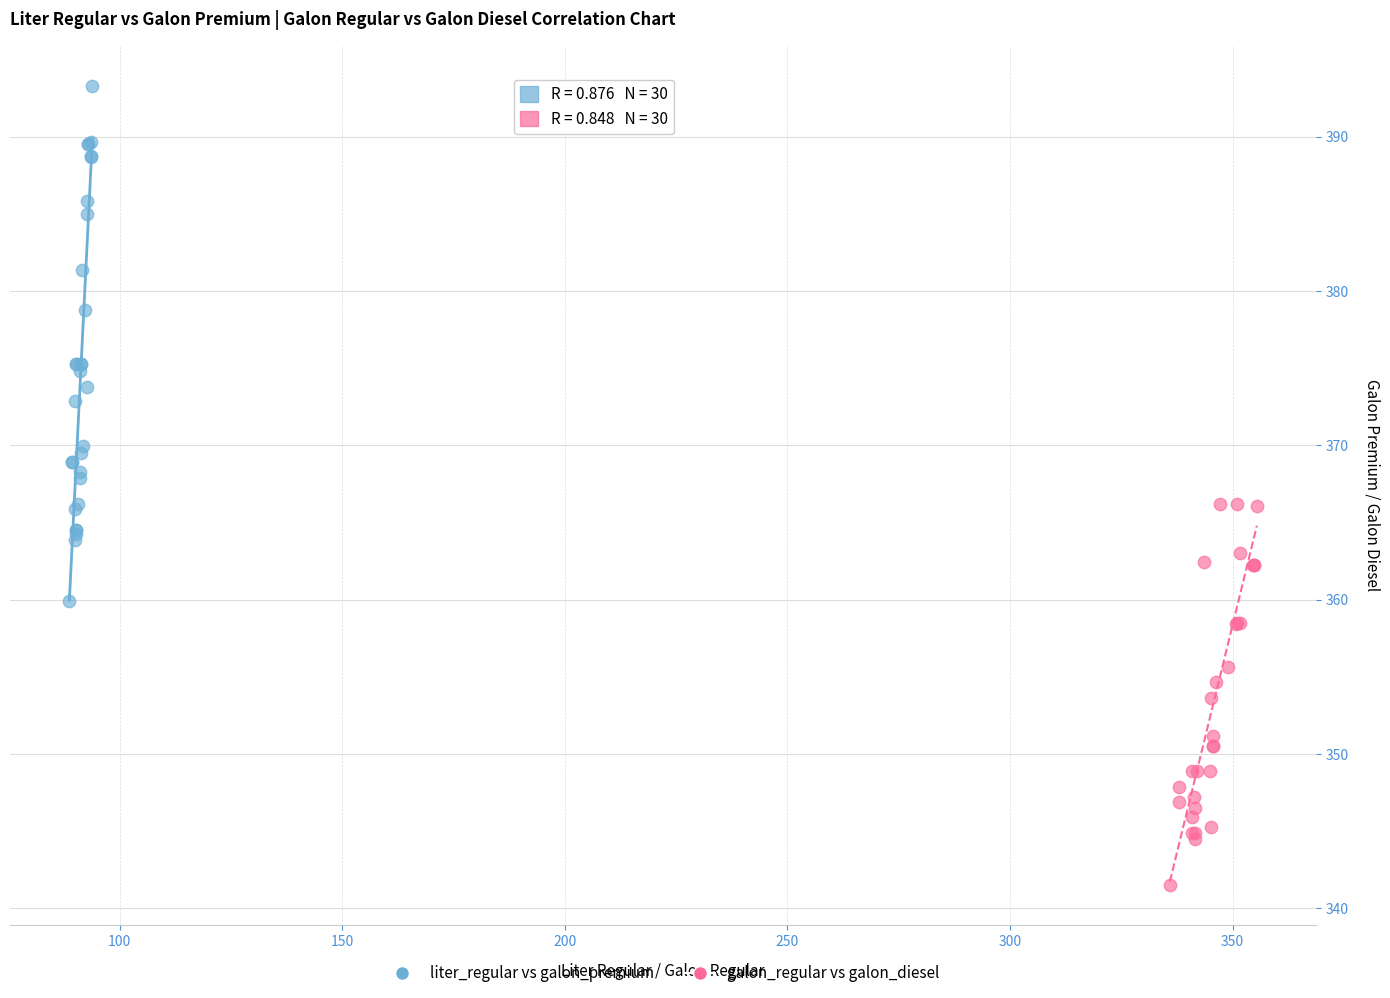

Which series contains the lowest Y value?

galon_regular vs galon_diesel